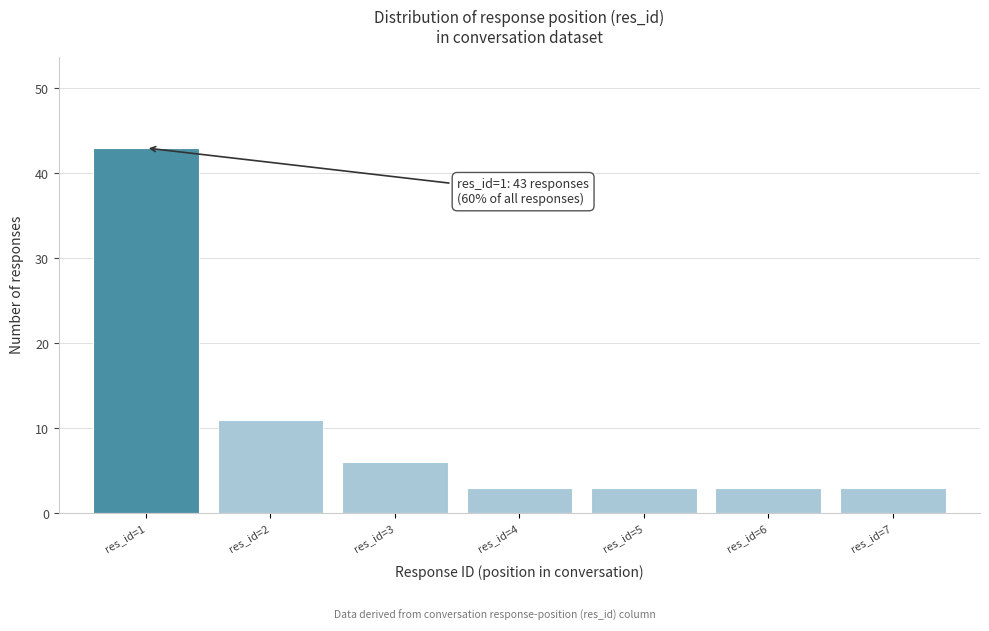

Reading left to right, list all the values displayed in this chart.

43	11	6	3	3	3	3